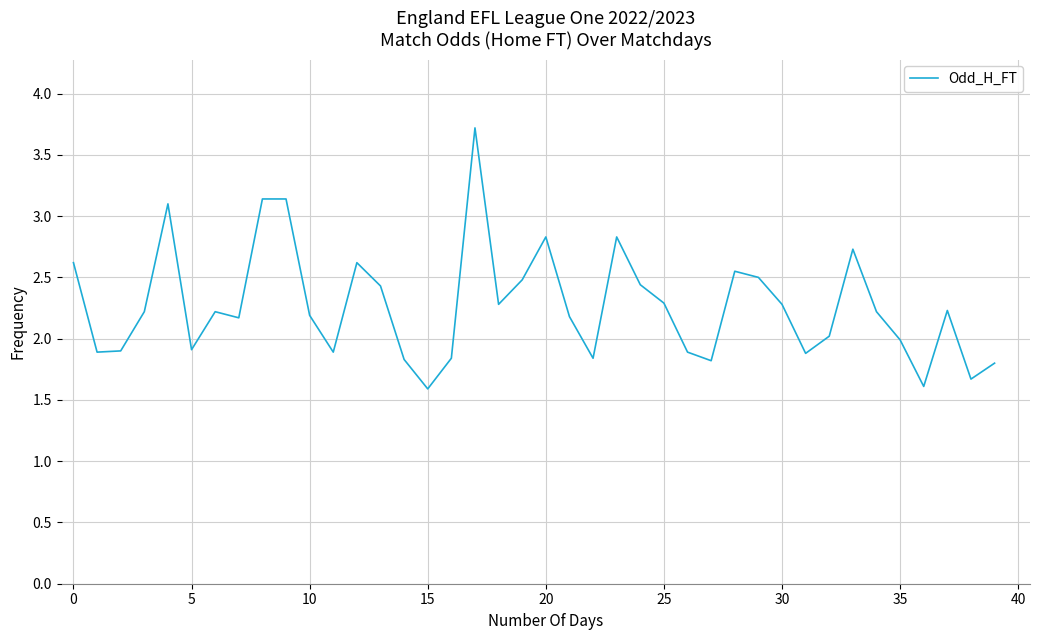

What is the minimum value shown in the chart?

1.6